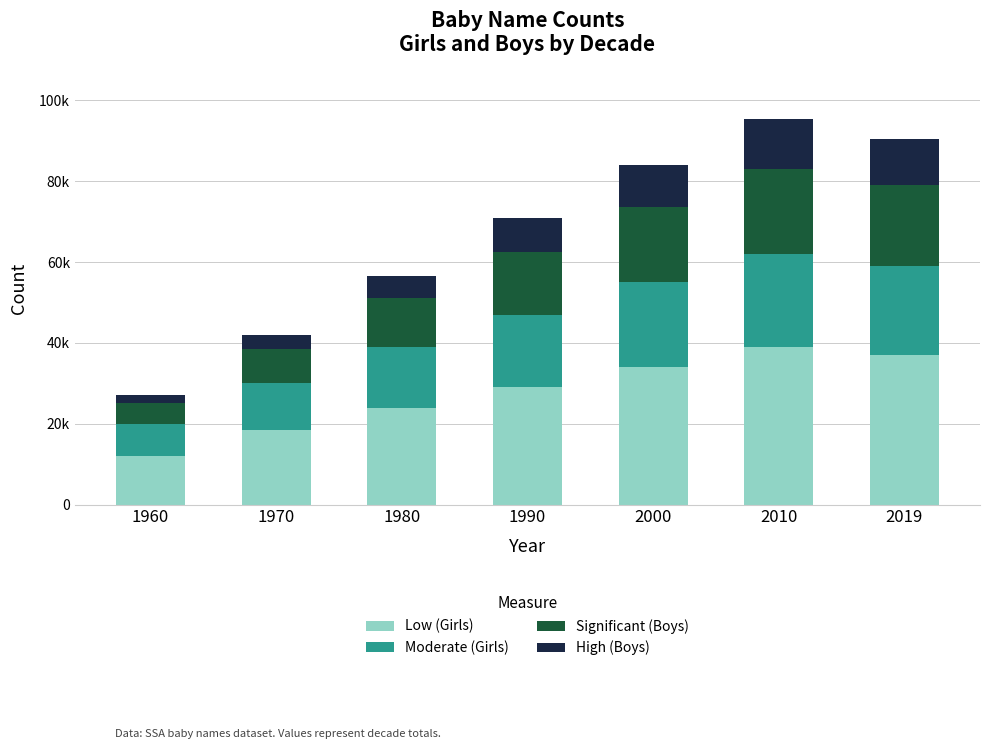

Are the bars grouped side by side (vs. stacked)?

No